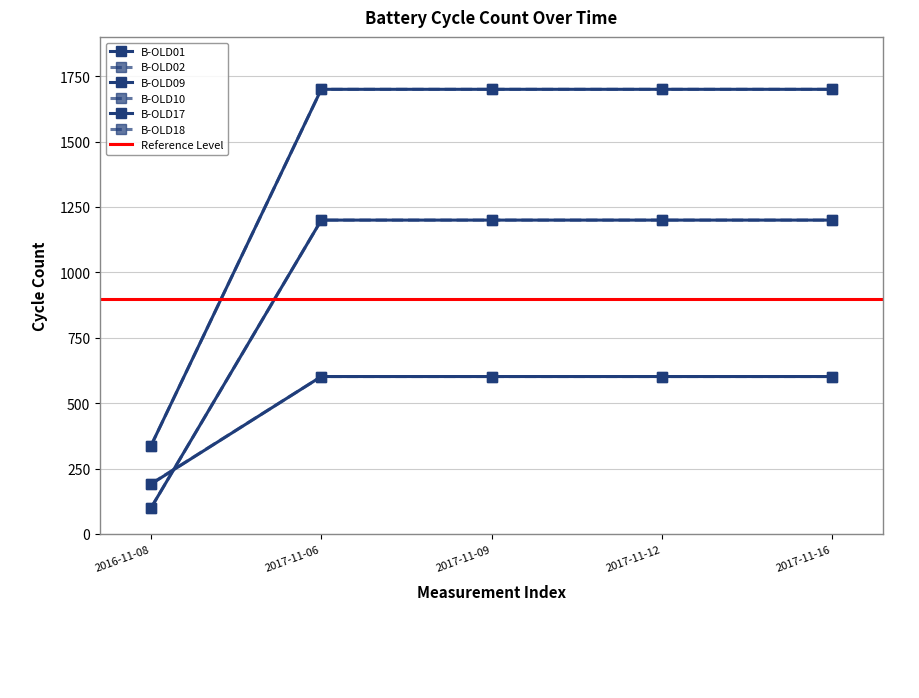

How many times do B-OLD18 and B-OLD10 cross each other?

1